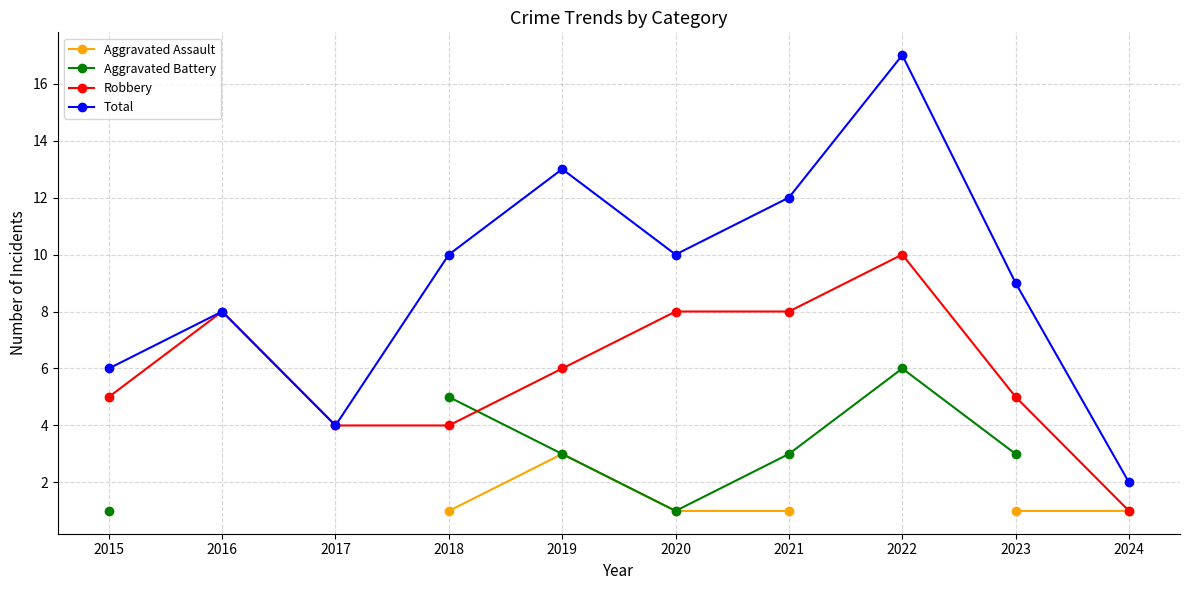

What is the value of the Total point at the 7th from the left?

12